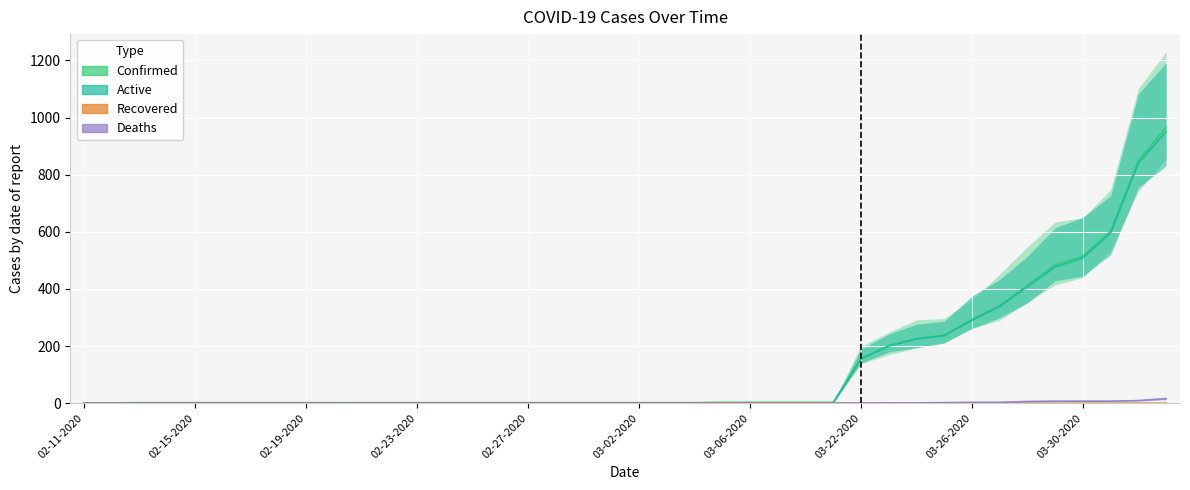

At which category is the sum across all series the highest?

04-02-2020